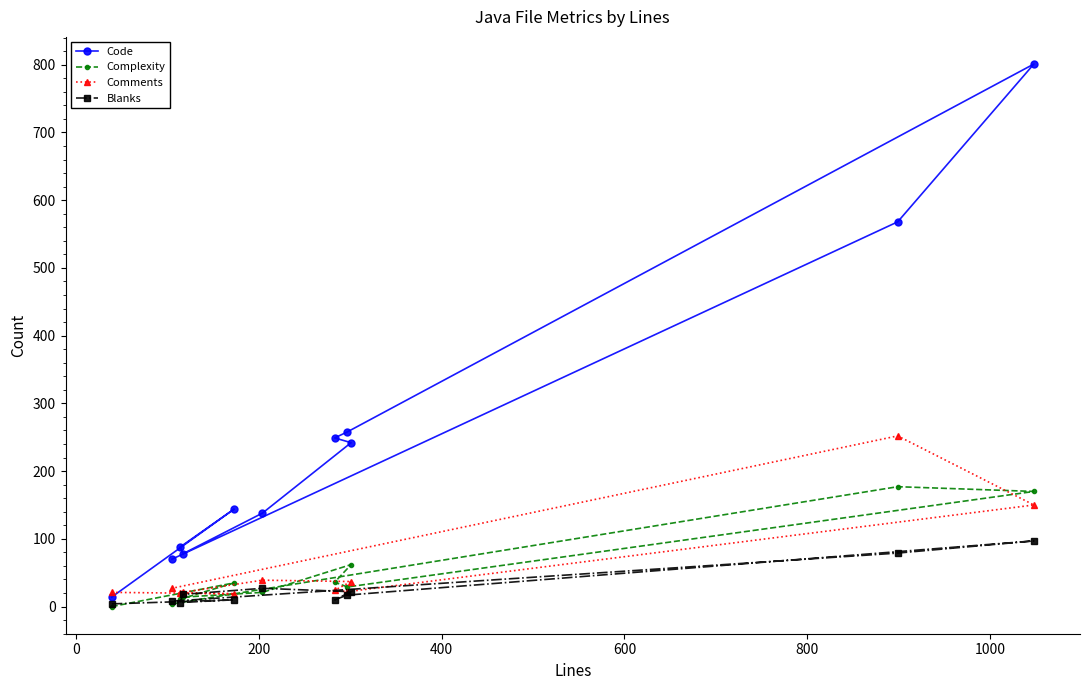

Which series has the largest range (max minus min)?

Code